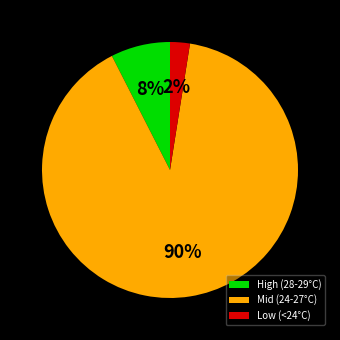

Which slice is the smallest?

Low (<24°C)